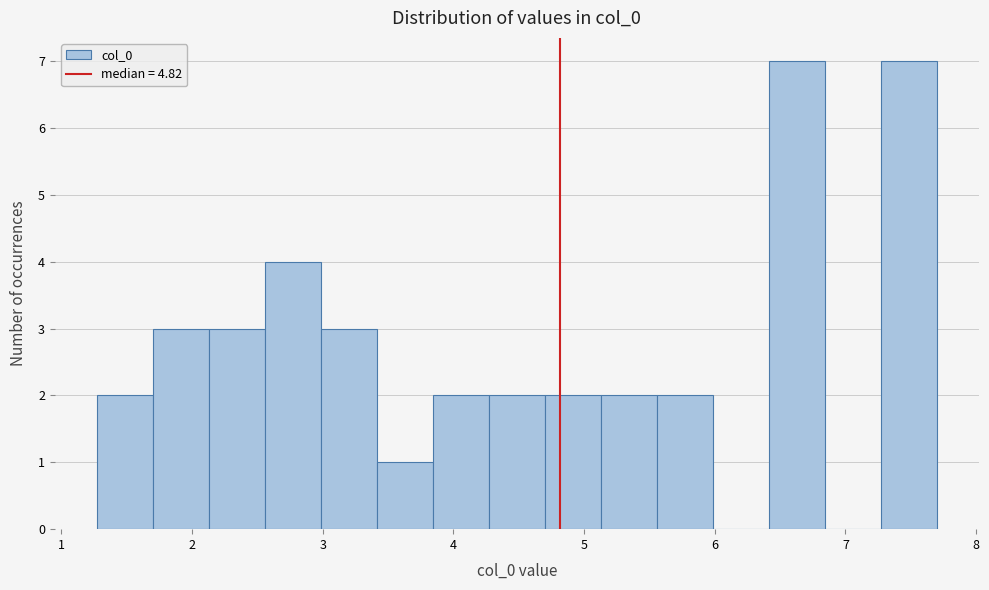

How tall is the bar that spans 2.6 to 3.0 on the x-axis? Neither the bar edges nor the heights are printed on the chart, so give them approximately, as read against the axes.

4